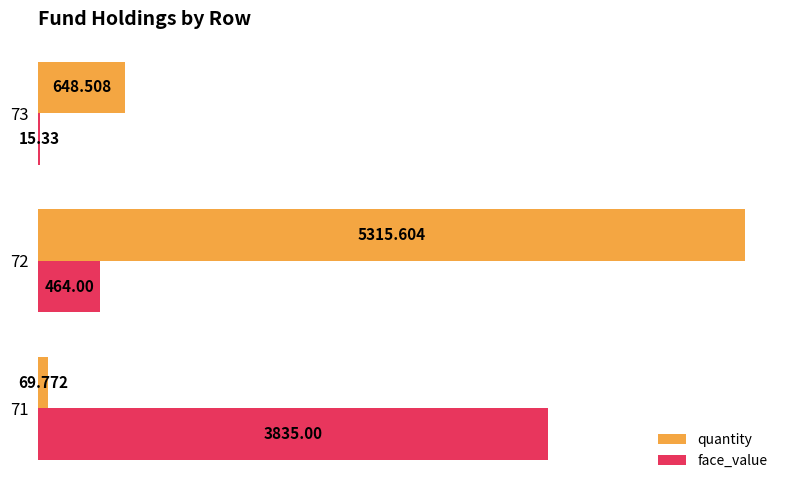

How many data points does each series have?

3